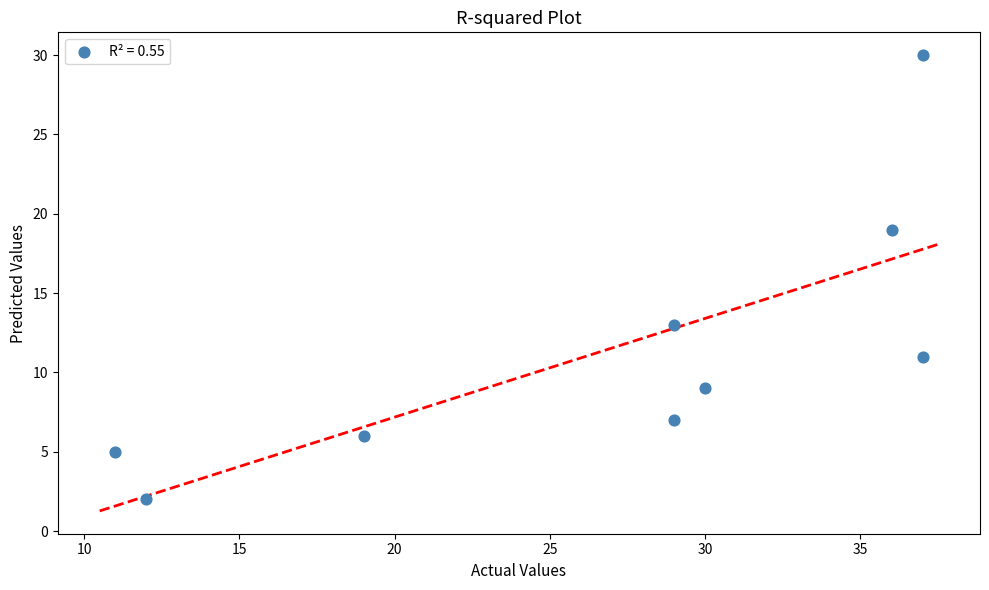

What is the range of X values (max minus min)?

26